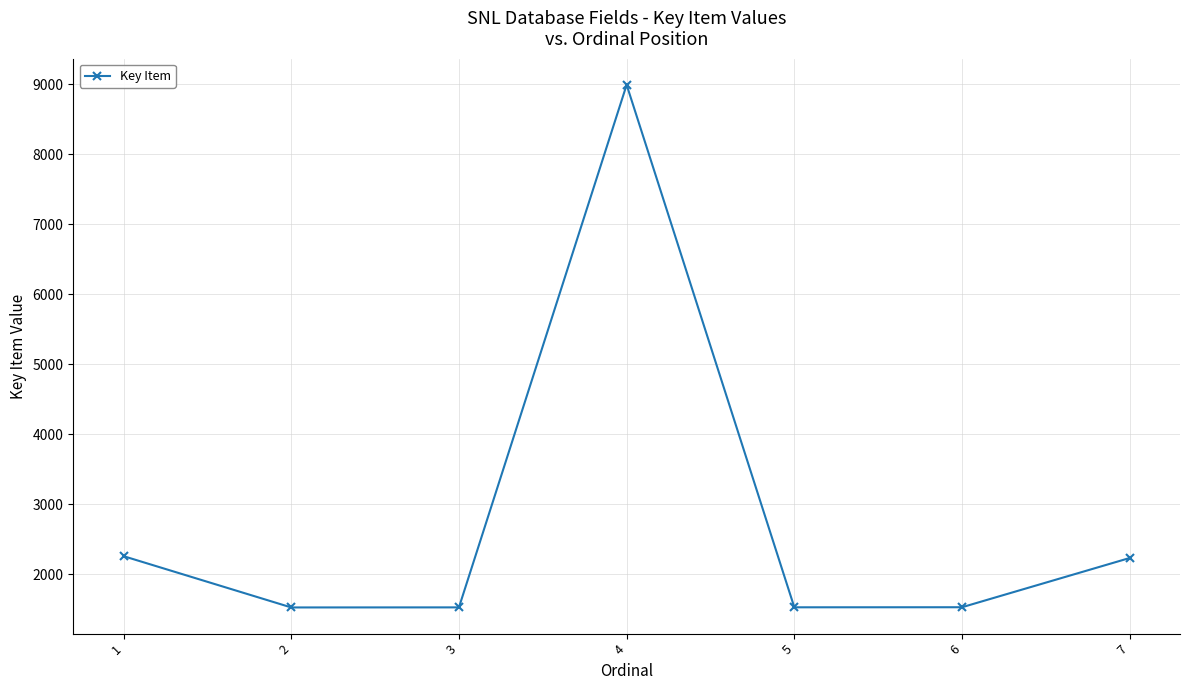

How many values are below 1526?

3